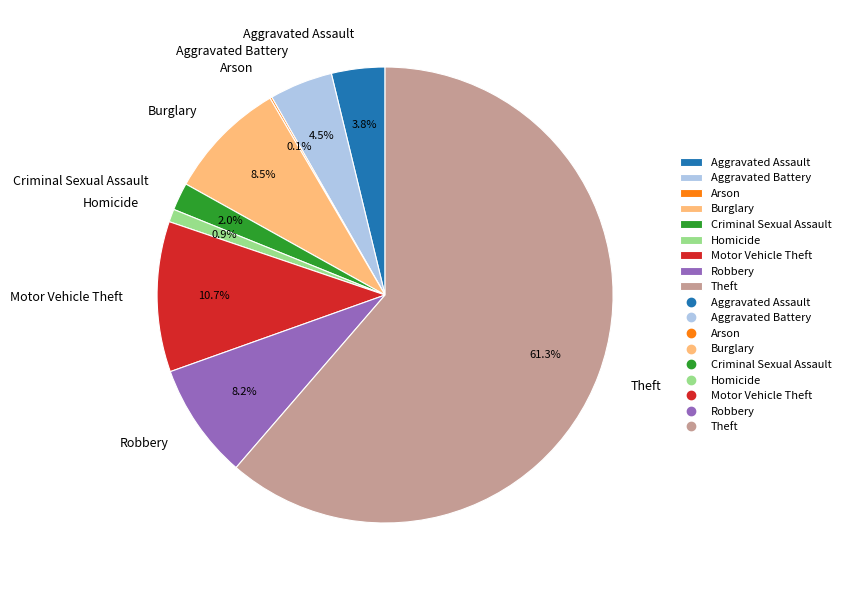

Which category has the biggest portion of the pie?

Theft